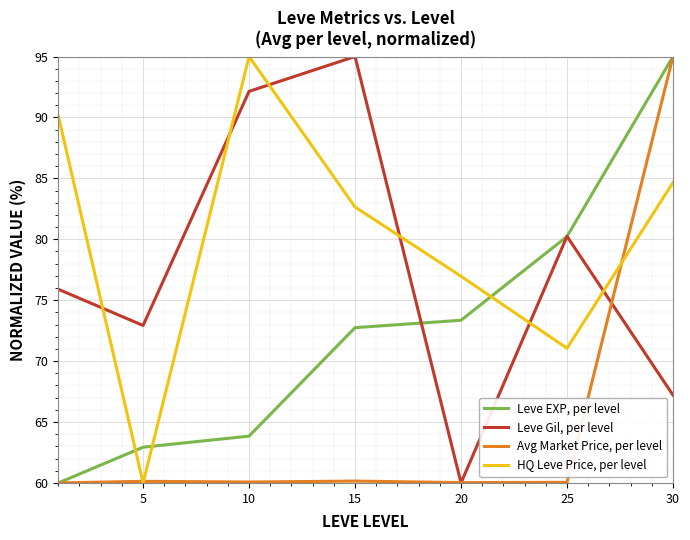

How many lines are shown in the chart?

4